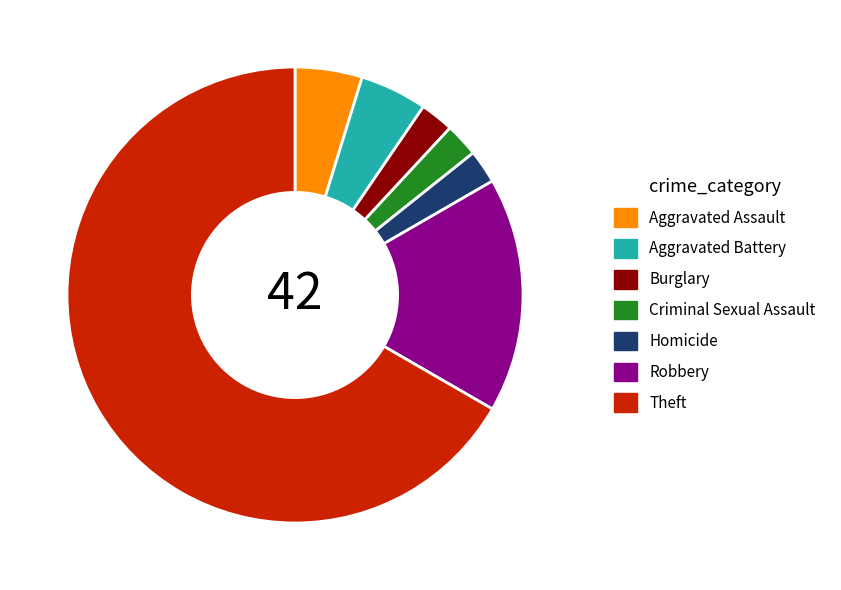

How many segments does this pie chart have?

7